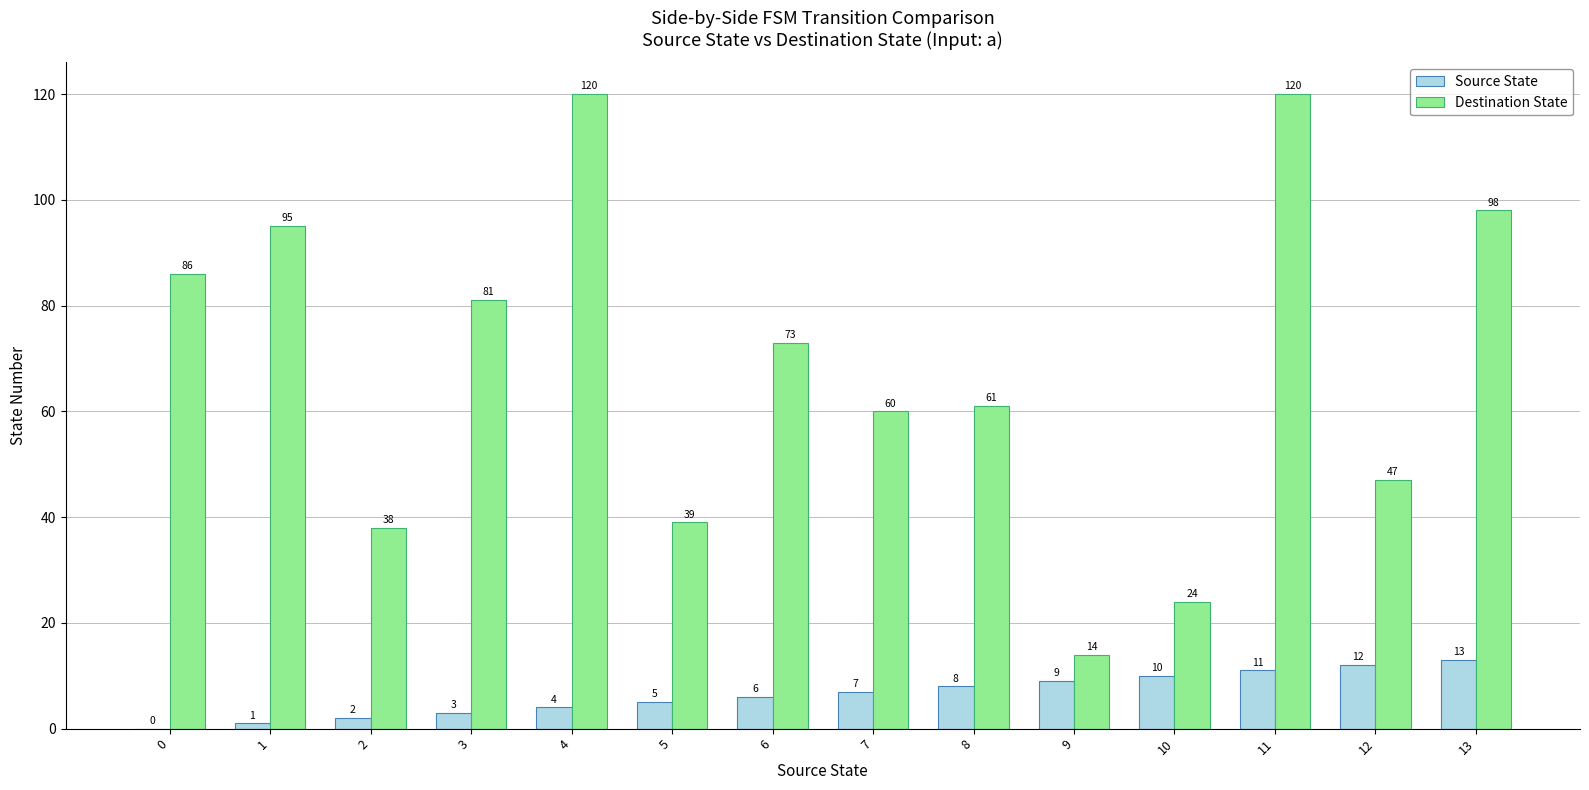

What are all the series names shown in the legend?

Source State, Destination State